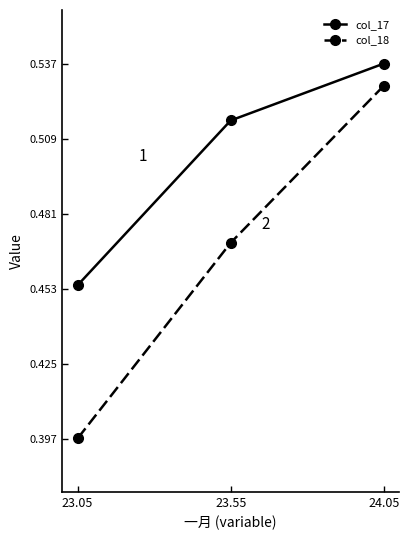

What is the greatest value displayed?

0.5